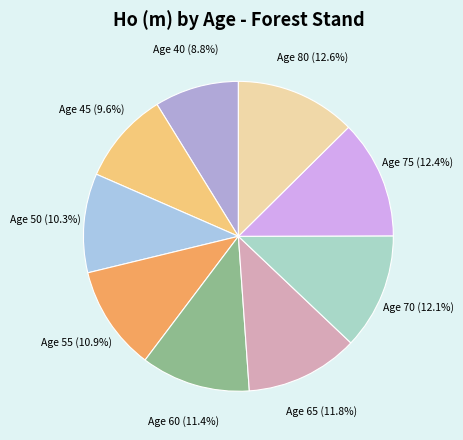

Combined, do Age 75 (12.4%) and Age 40 (8.8%) account for over 50%?

No